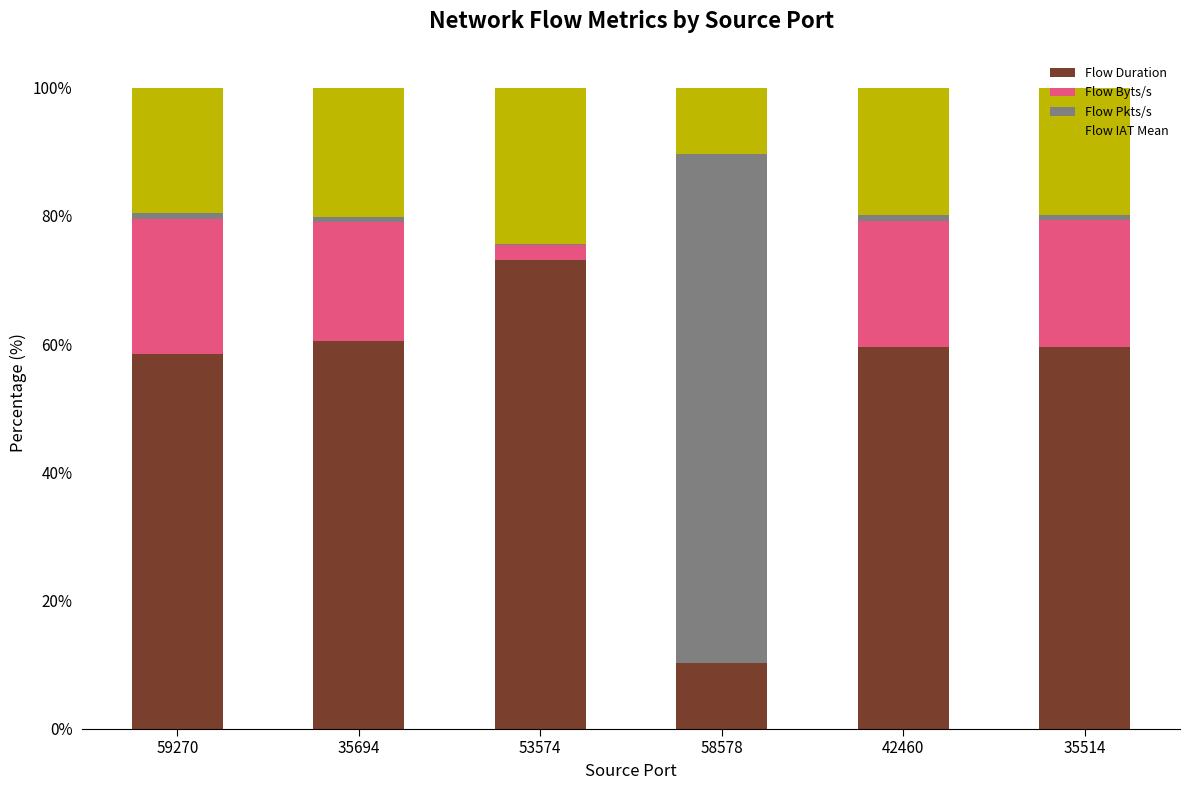

What is the highest value of the Flow Duration series?

73.2